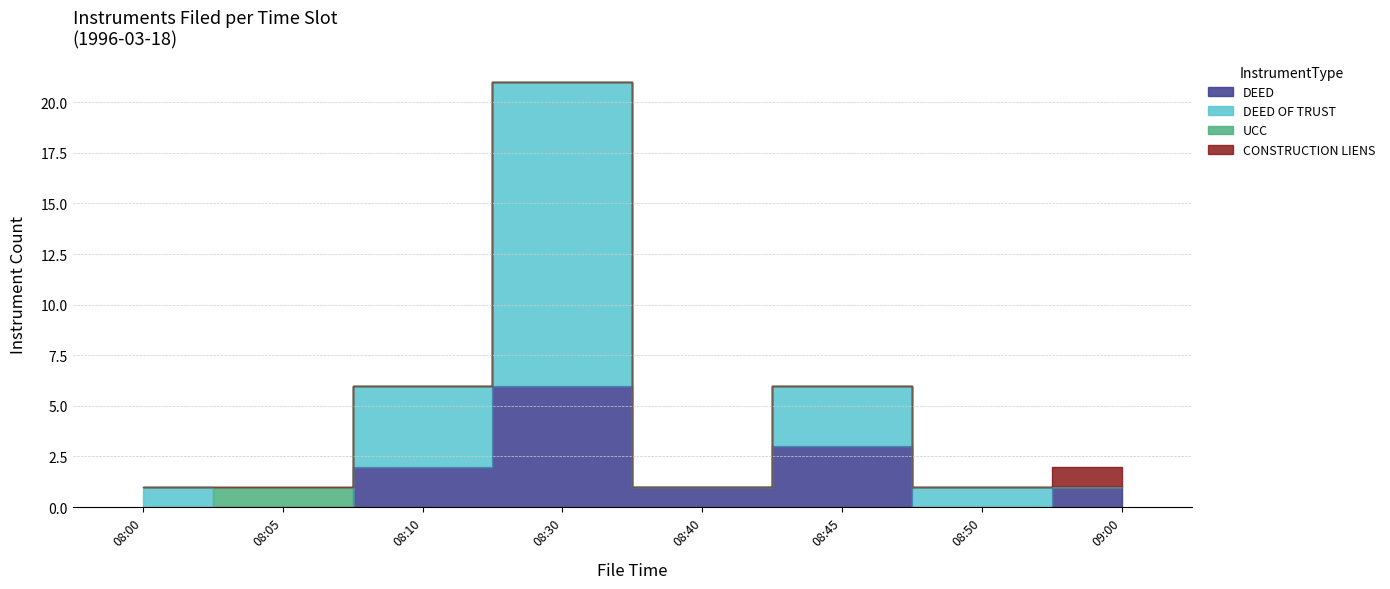

The value of DEED at 08:00 is 0. True or false?

True